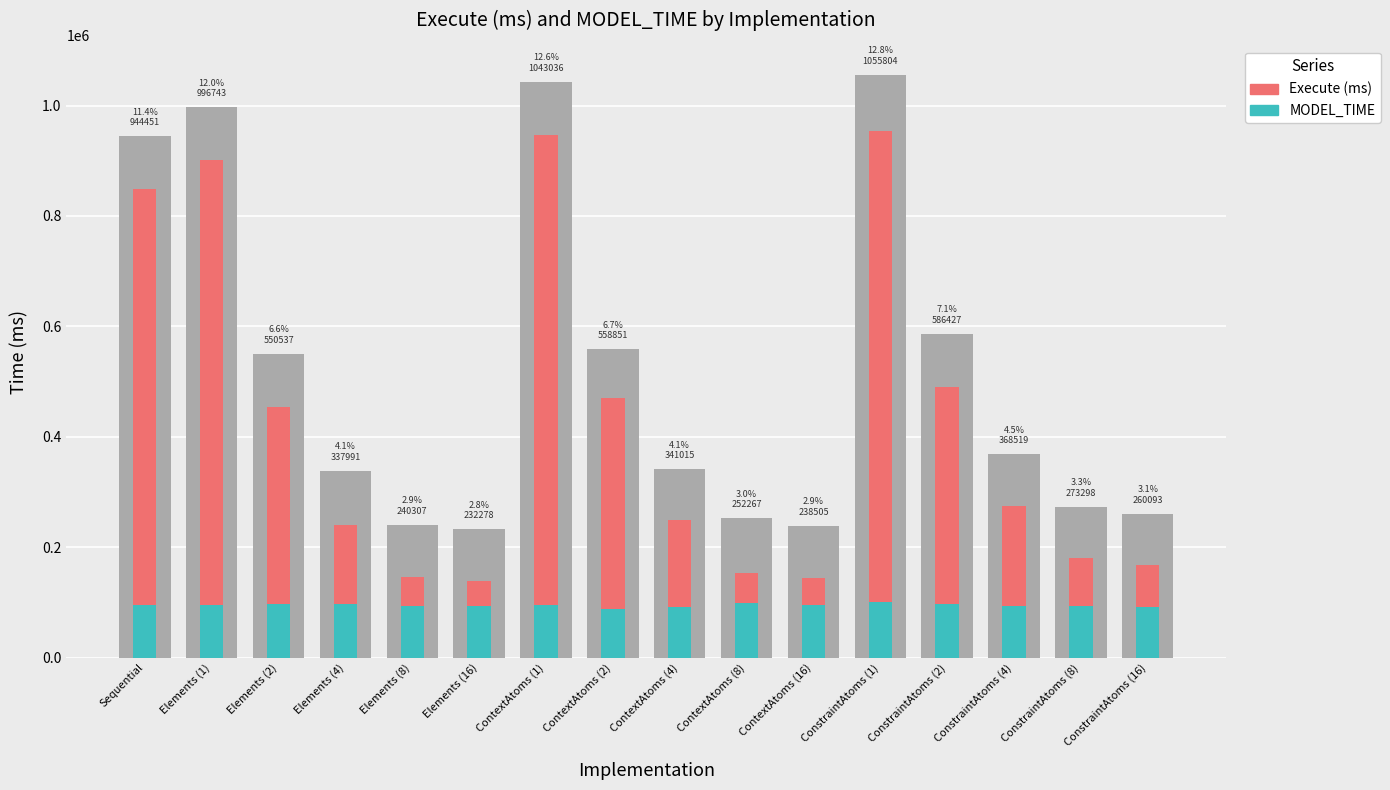

How many bars are there in total?

32